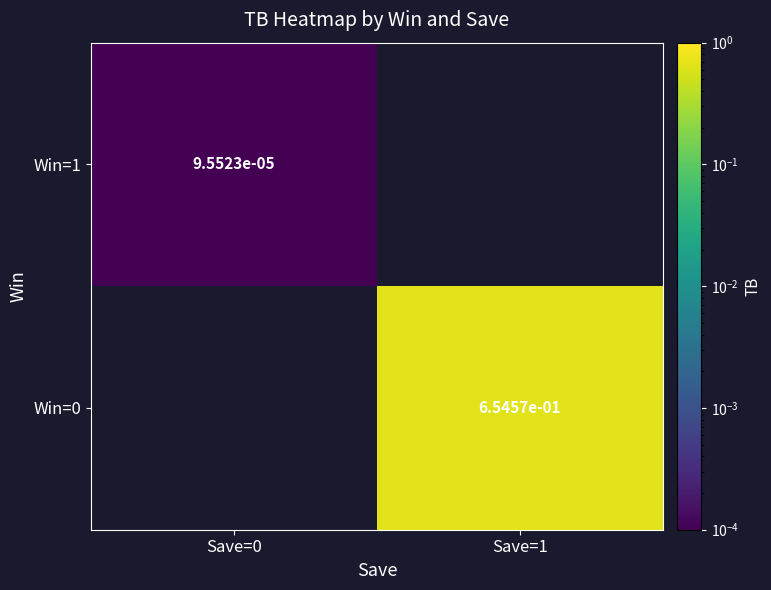

At how many categories does at least one series exceed 0?

2